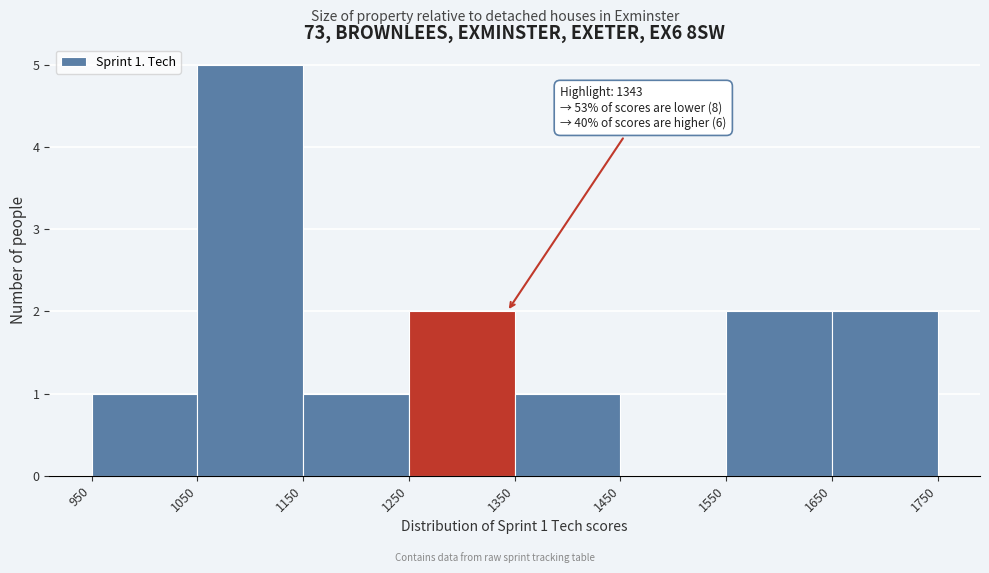

Over which range of the x-axis is the bar tallest?

1050 to 1150